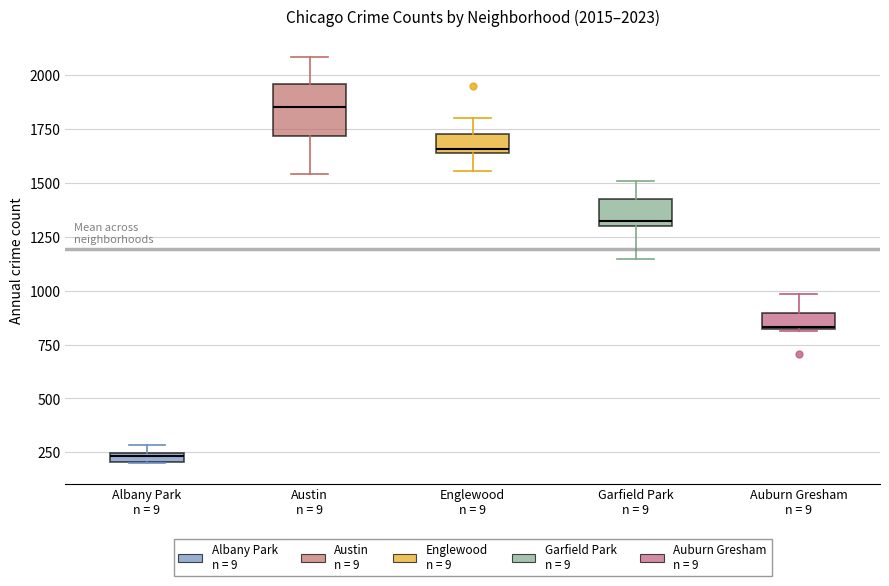

Which box is the tallest, from its lower edge to its upper edge?

Austin n = 9